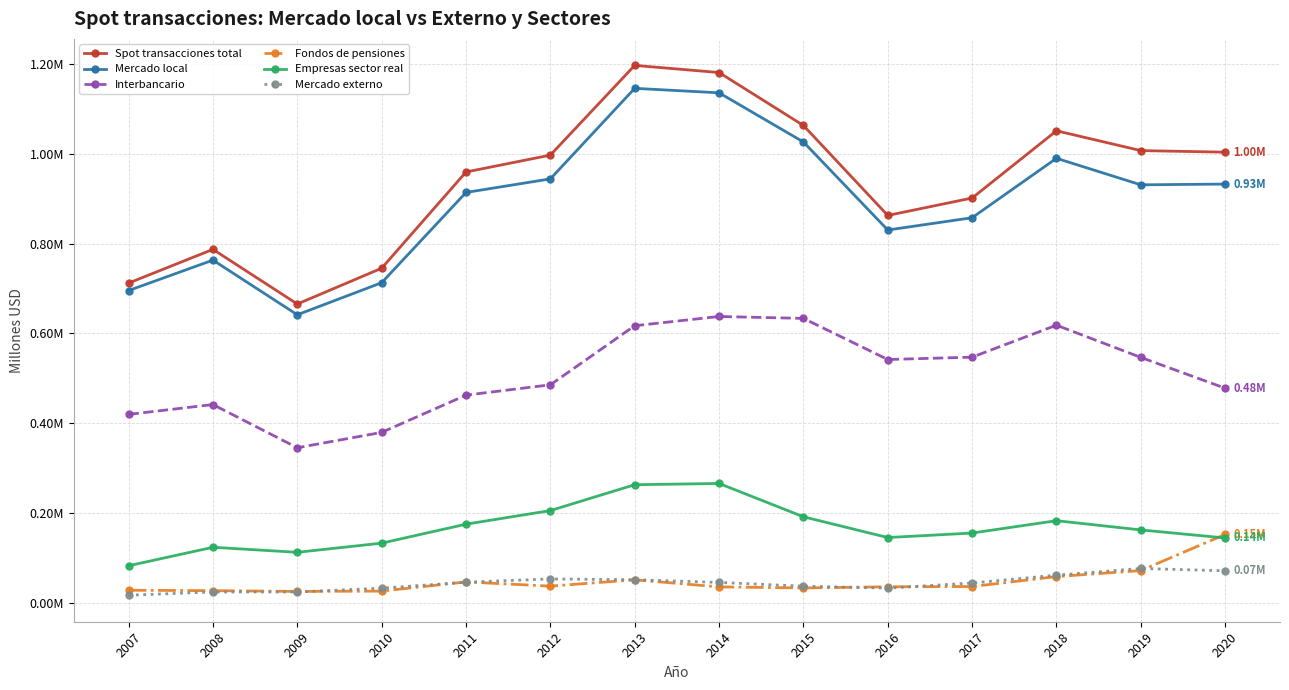

Which category has the highest value in the Interbancario series?

2014